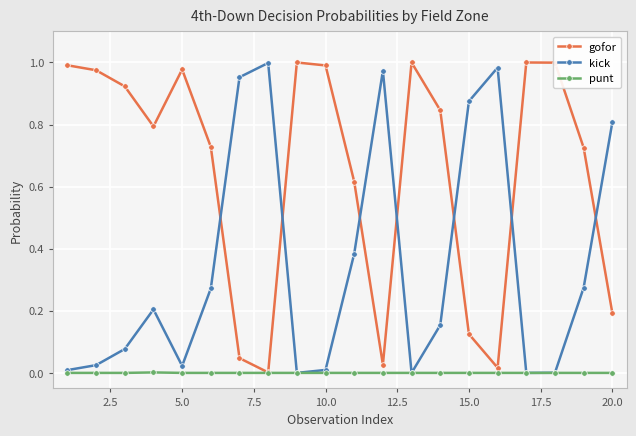

List the series in order of their overall mean, lowest first.

punt, kick, gofor